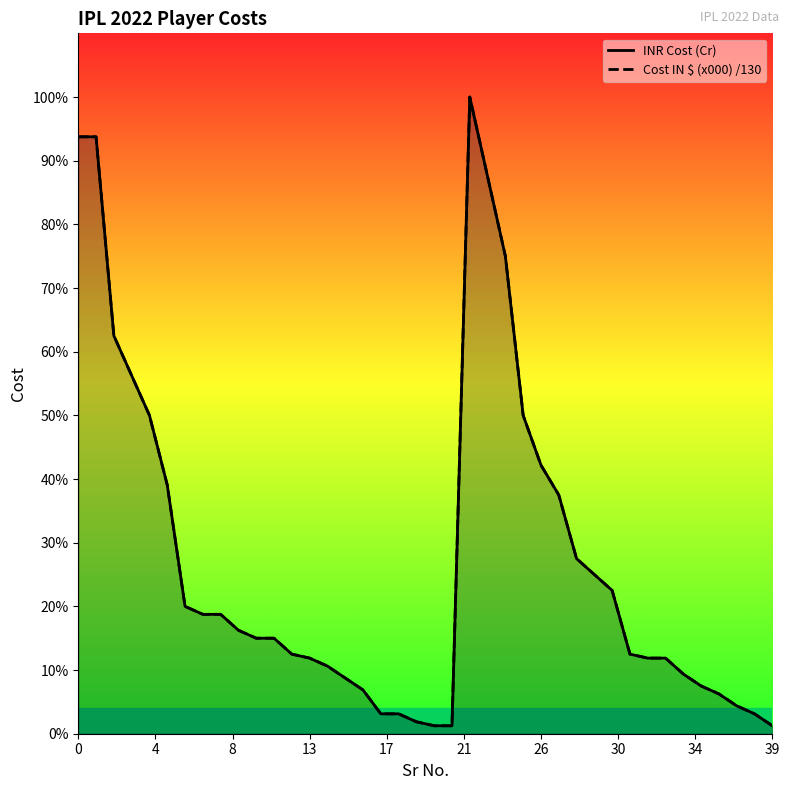

List the series in order of their peak value, lowest first.

INR Cost (Cr), Cost IN $ (x000) /130